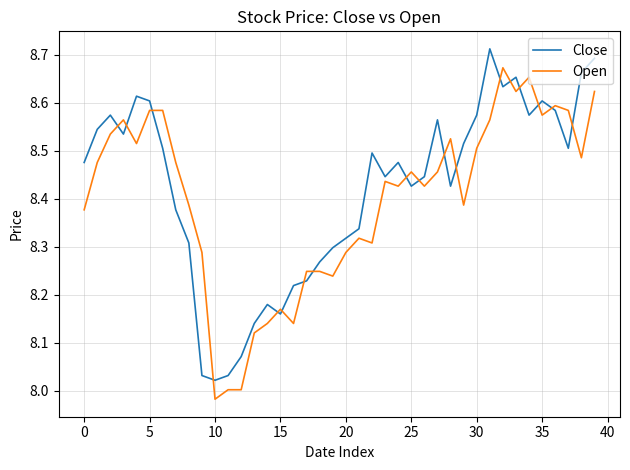

List the series in order of their peak value, highest first.

Close, Open